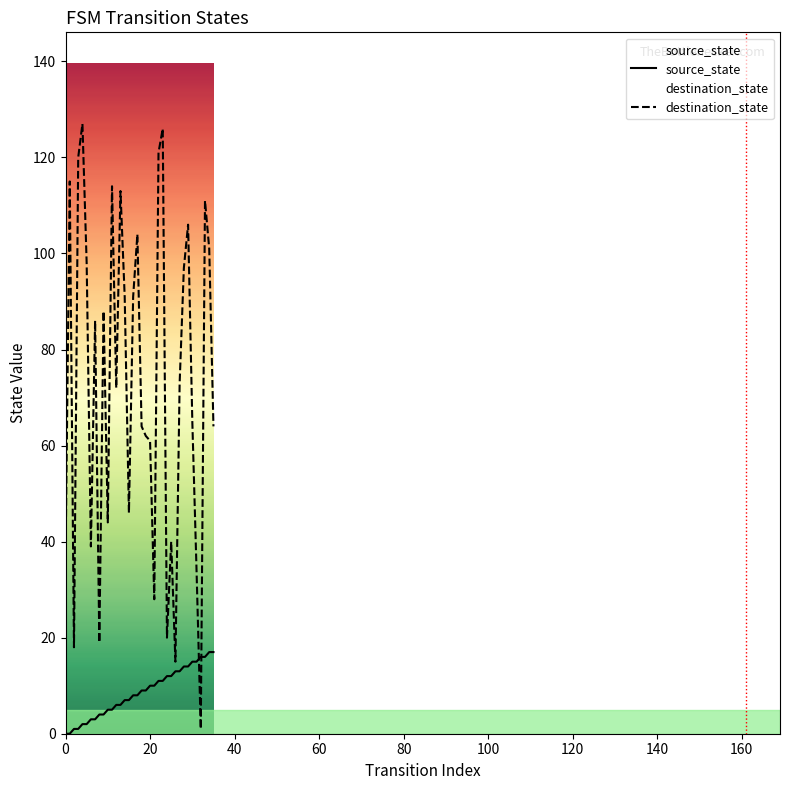

At which category is the sum across all series the highest?

23